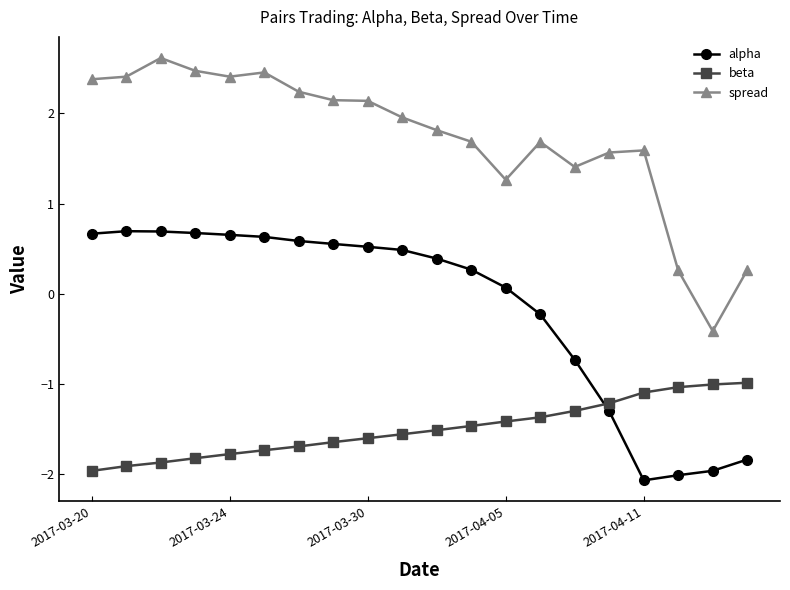

Rank the series by their maximum value, from highest to lowest.

spread, alpha, beta